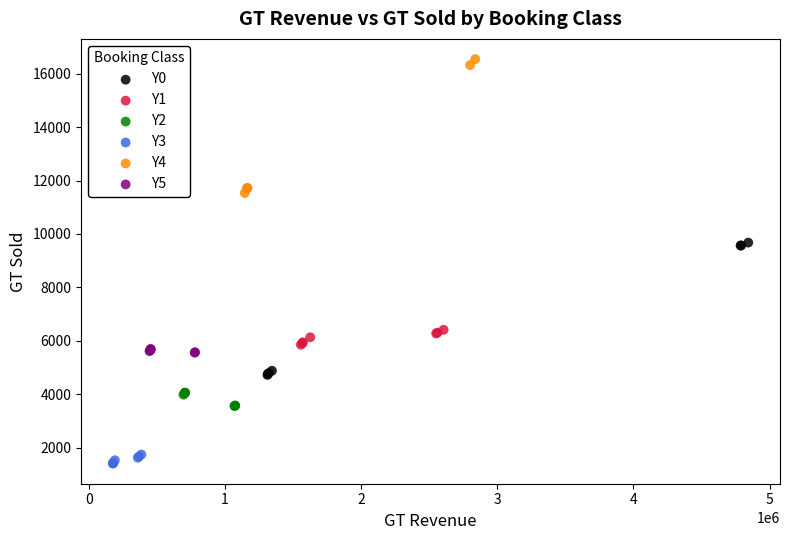

Which series reaches the minimum Y coordinate?

Y3